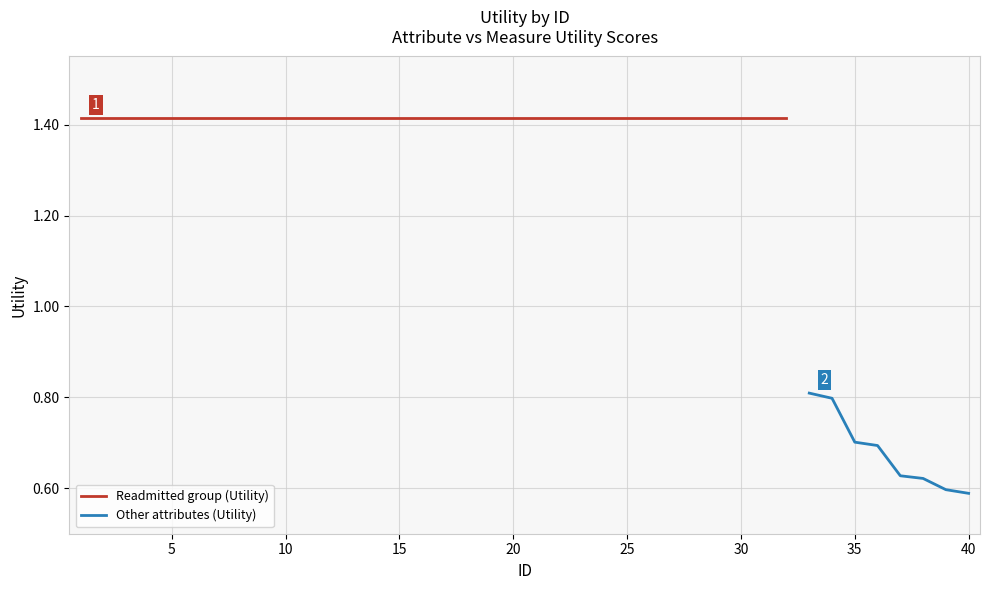

Reading left to right, list all the values displayed in this chart.

1.4	1.4	1.4	1.4	1.4	1.4	1.4	1.4	1.4	1.4	1.4	1.4	1.4	1.4	1.4	1.4	1.4	1.4	1.4	1.4	1.4	1.4	1.4	1.4	1.4	1.4	1.4	1.4	1.4	1.4	1.4	1.4	0.8	0.8	0.7	0.7	0.6	0.6	0.6	0.6